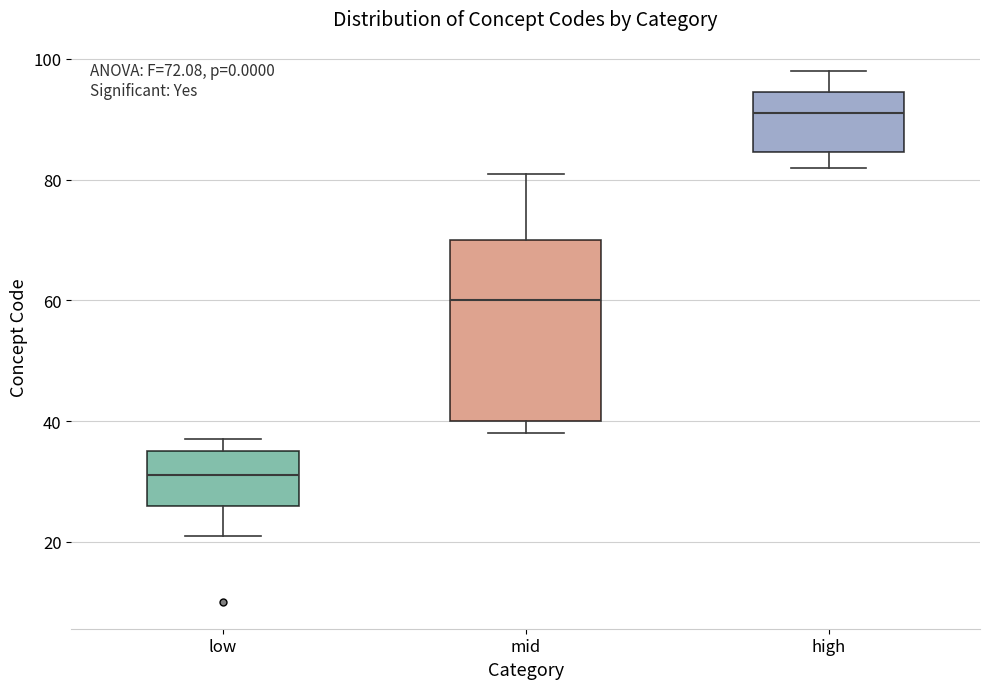

Which box has the lowest median line?

low